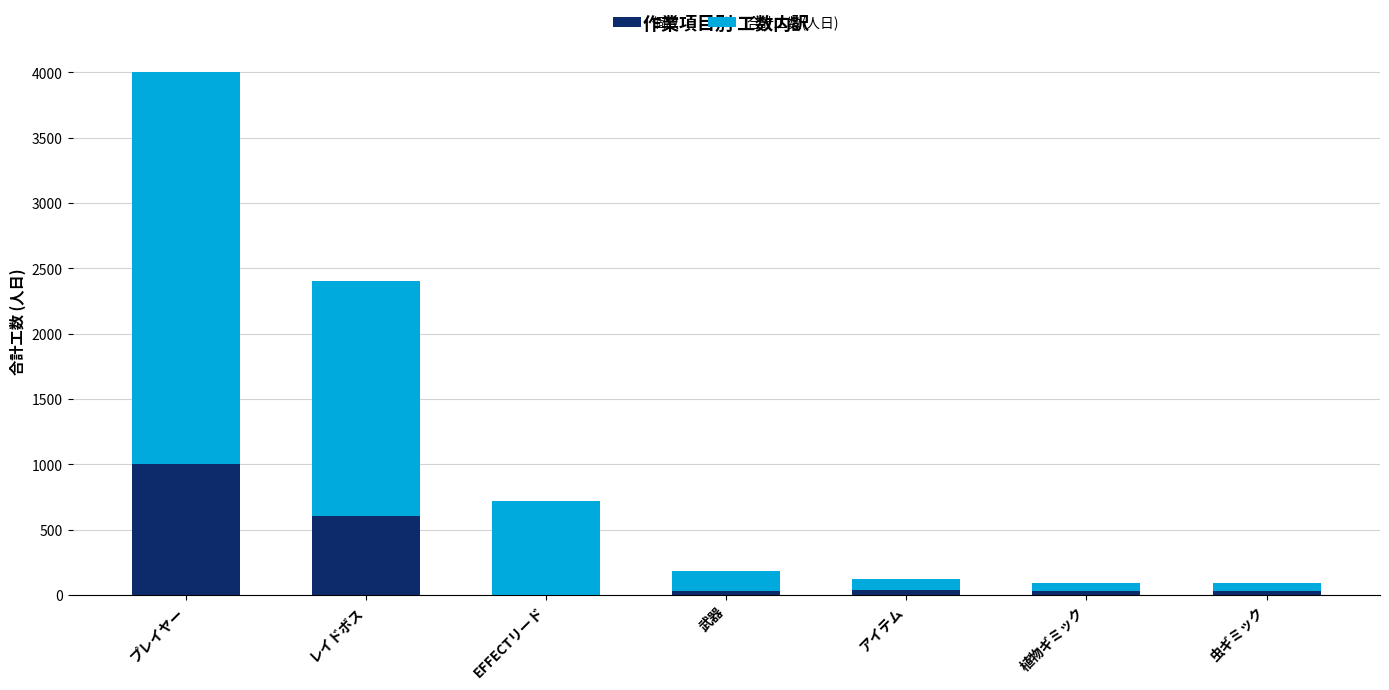

At which category is the sum across all series the highest?

プレイヤー